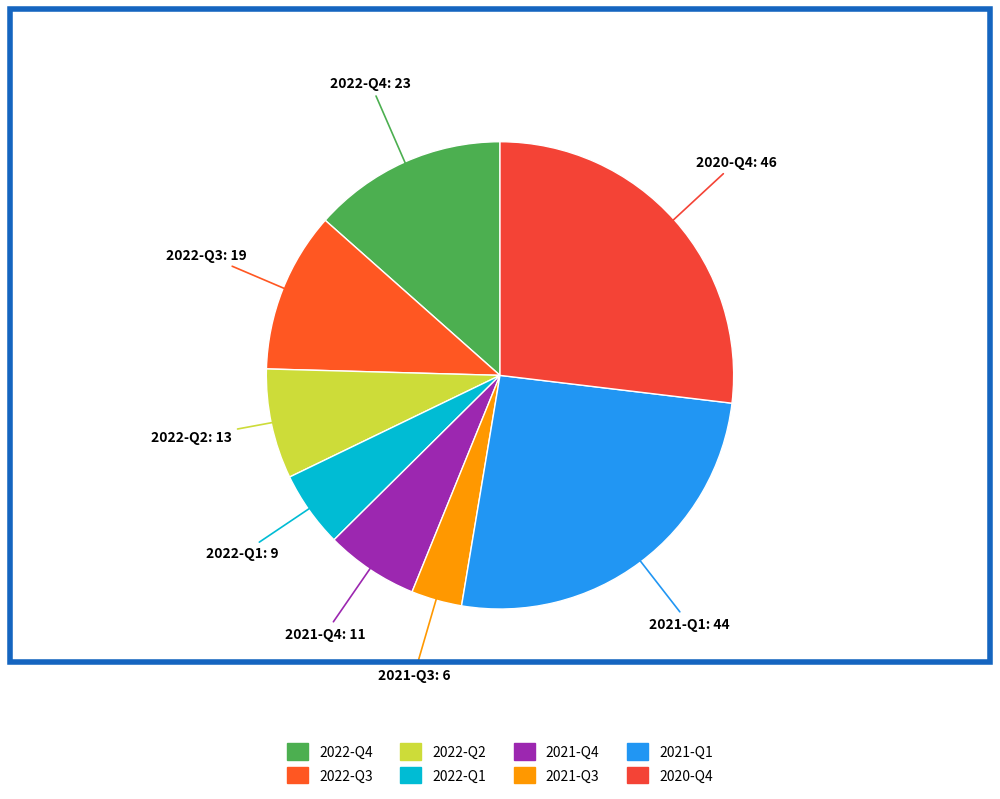

True or false: 2022-Q3 accounts for 25% of the total.

False